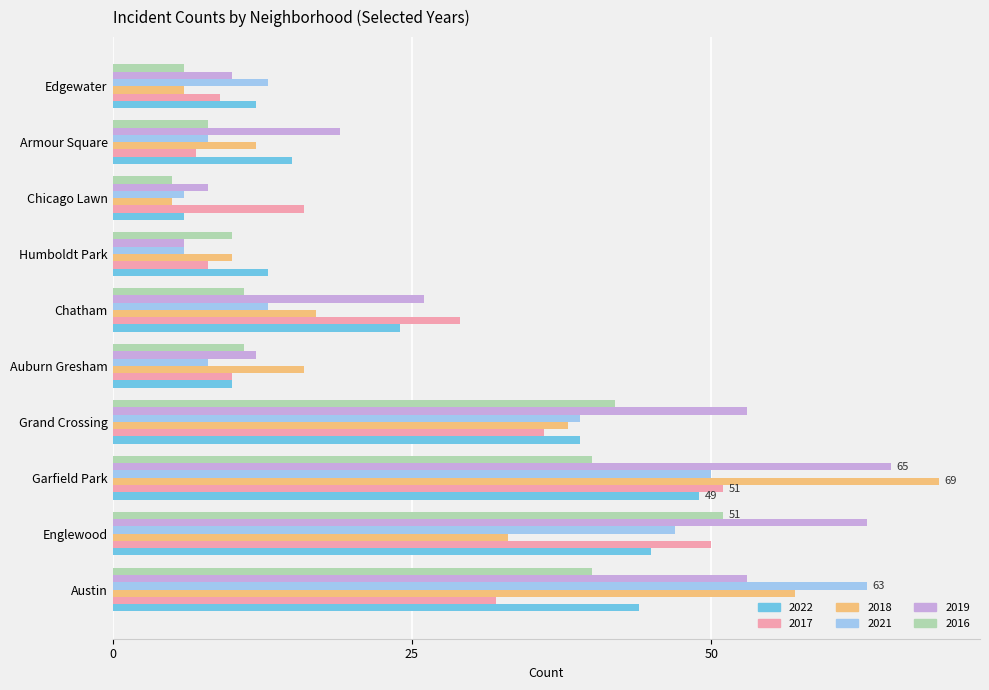

Which label corresponds to the smallest value in the chart?

Chicago Lawn